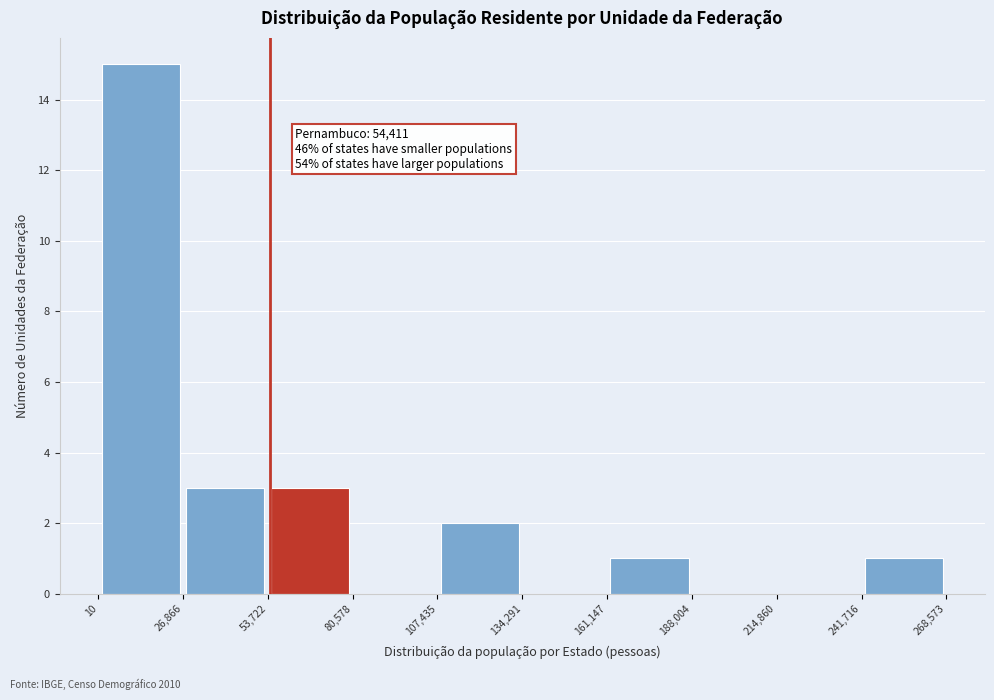

Which range on the x-axis has the tallest bar?

10 to 26,866